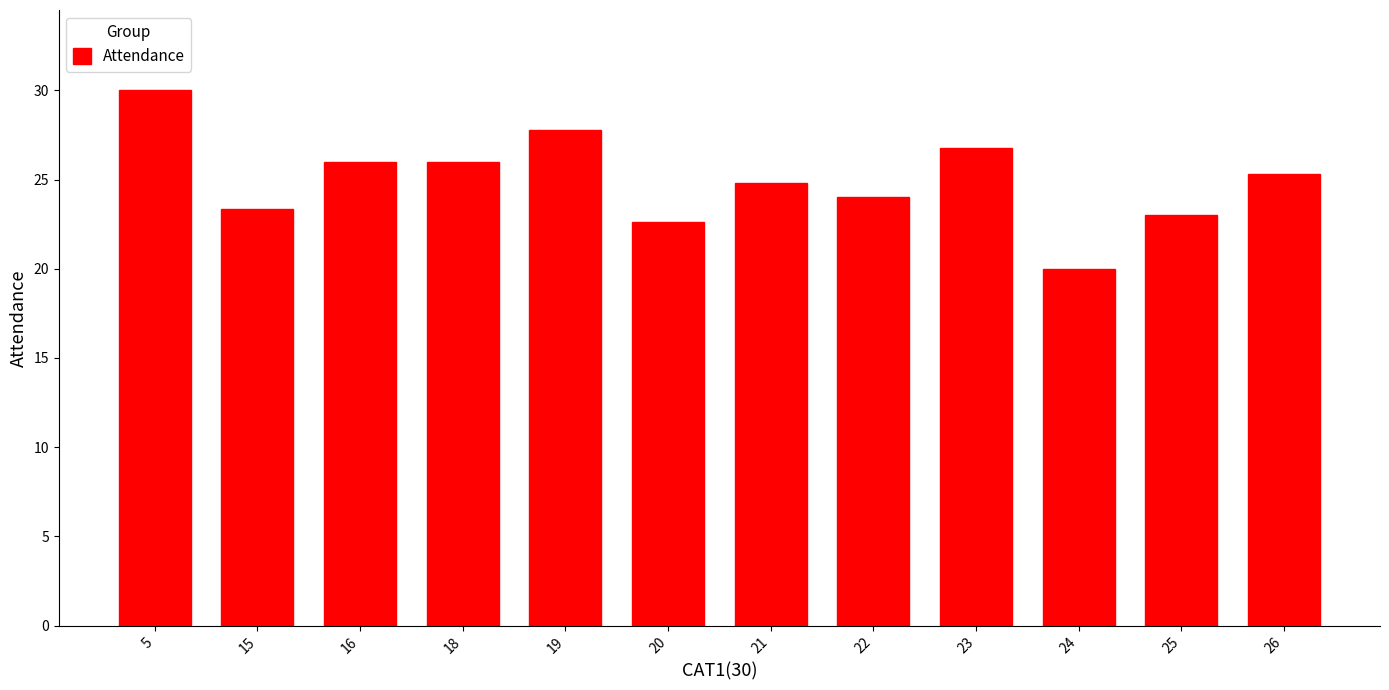

Which category has the highest value across all series?

5